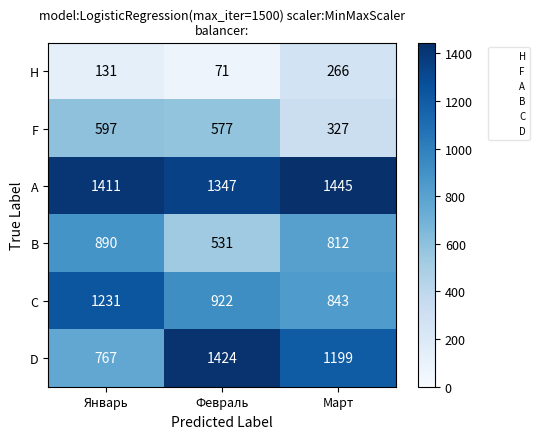

What is the average value of the C series?

999